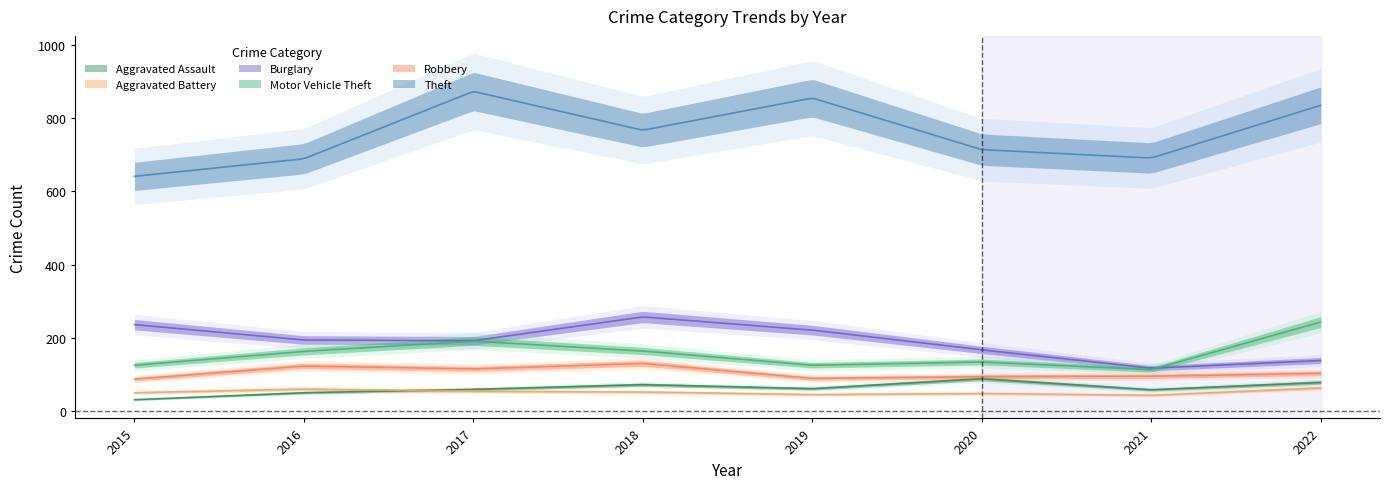

True or false: Burglary has more than 2 points higher than both neighbors.

False